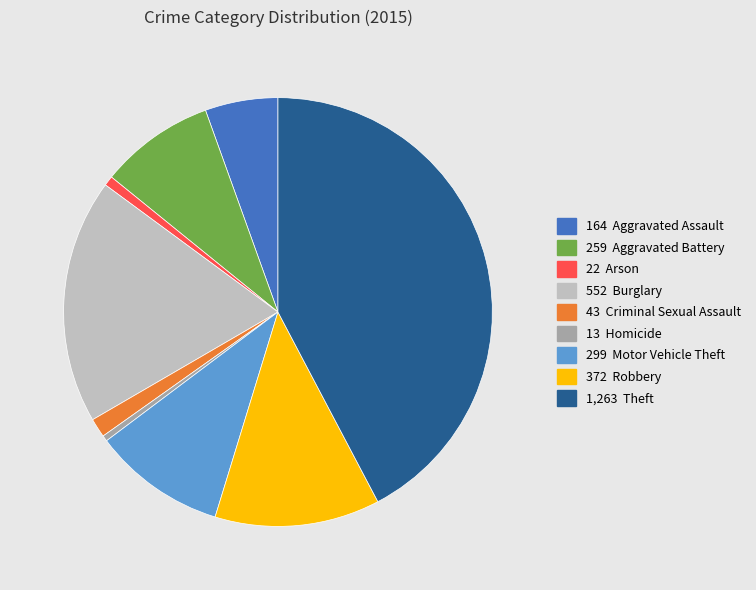

How many segments does this pie chart have?

9